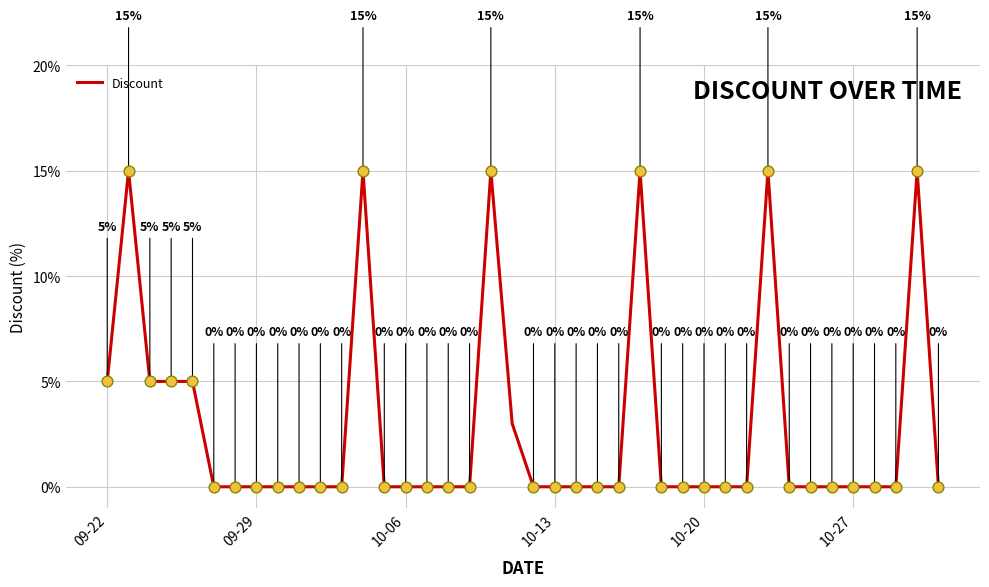

What is the greatest value displayed?

15